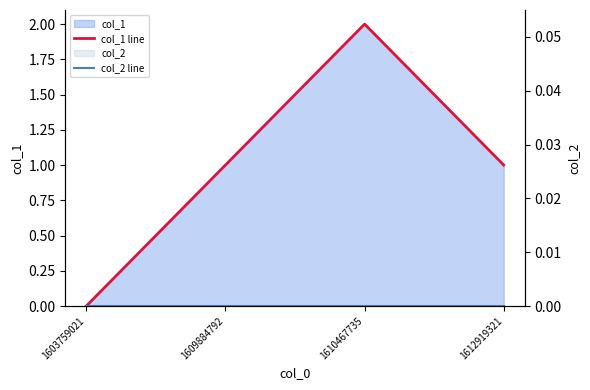

Reading left to right, extract all data points from this chart.

col_1 line: 1603759021=0	1609884792=1	1610467735=2	1612919321=1
col_2 line: 1603759021=0	1609884792=0	1610467735=0	1612919321=0